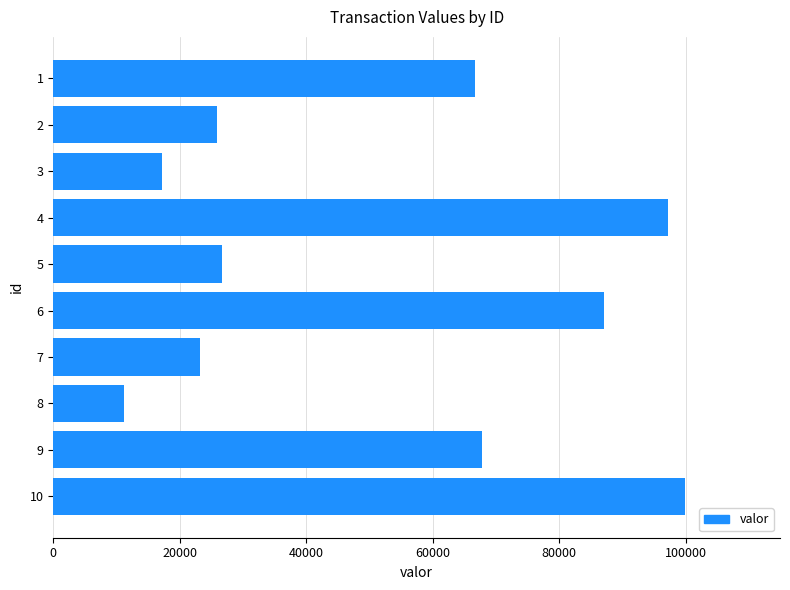

Count the number of categories in the chart.

10